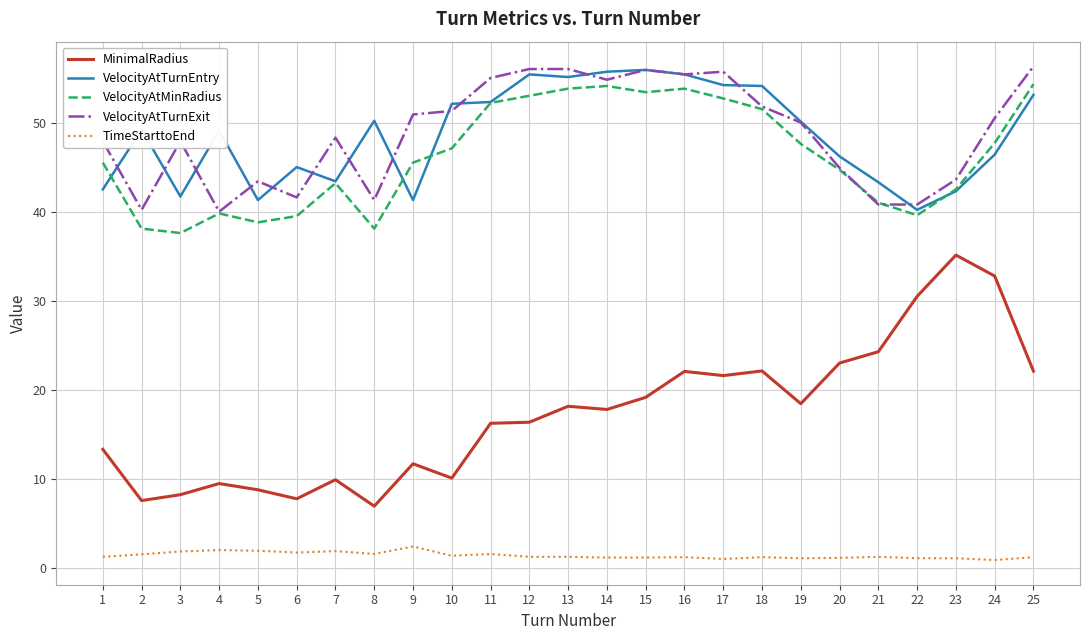

What is the minimum value for MinimalRadius?

7.0